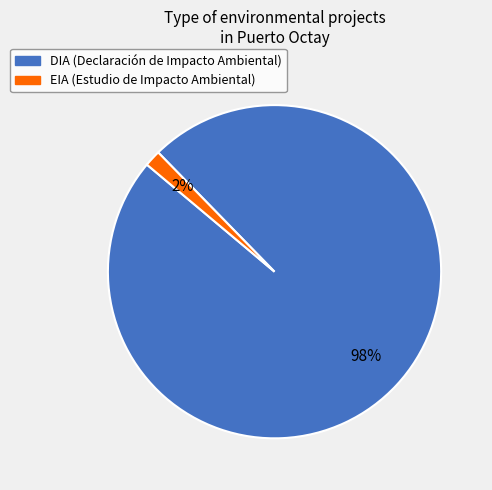

Combined, do EIA and DIA account for over 50%?

Yes